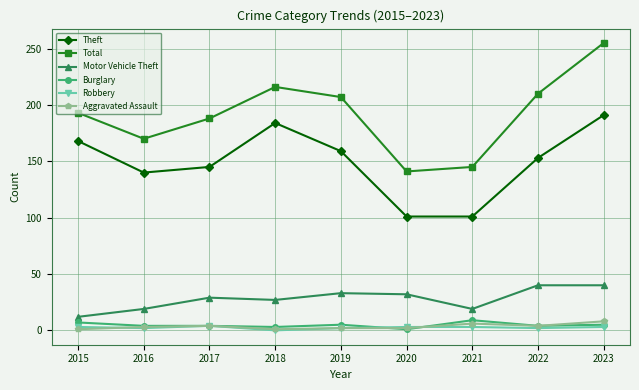

What is the sum of all Motor Vehicle Theft values?

251